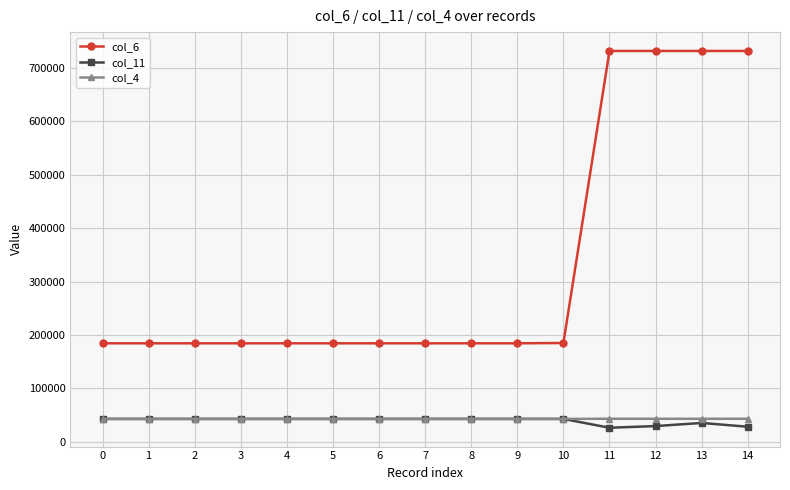

Which series has the largest total across all categories?

col_6